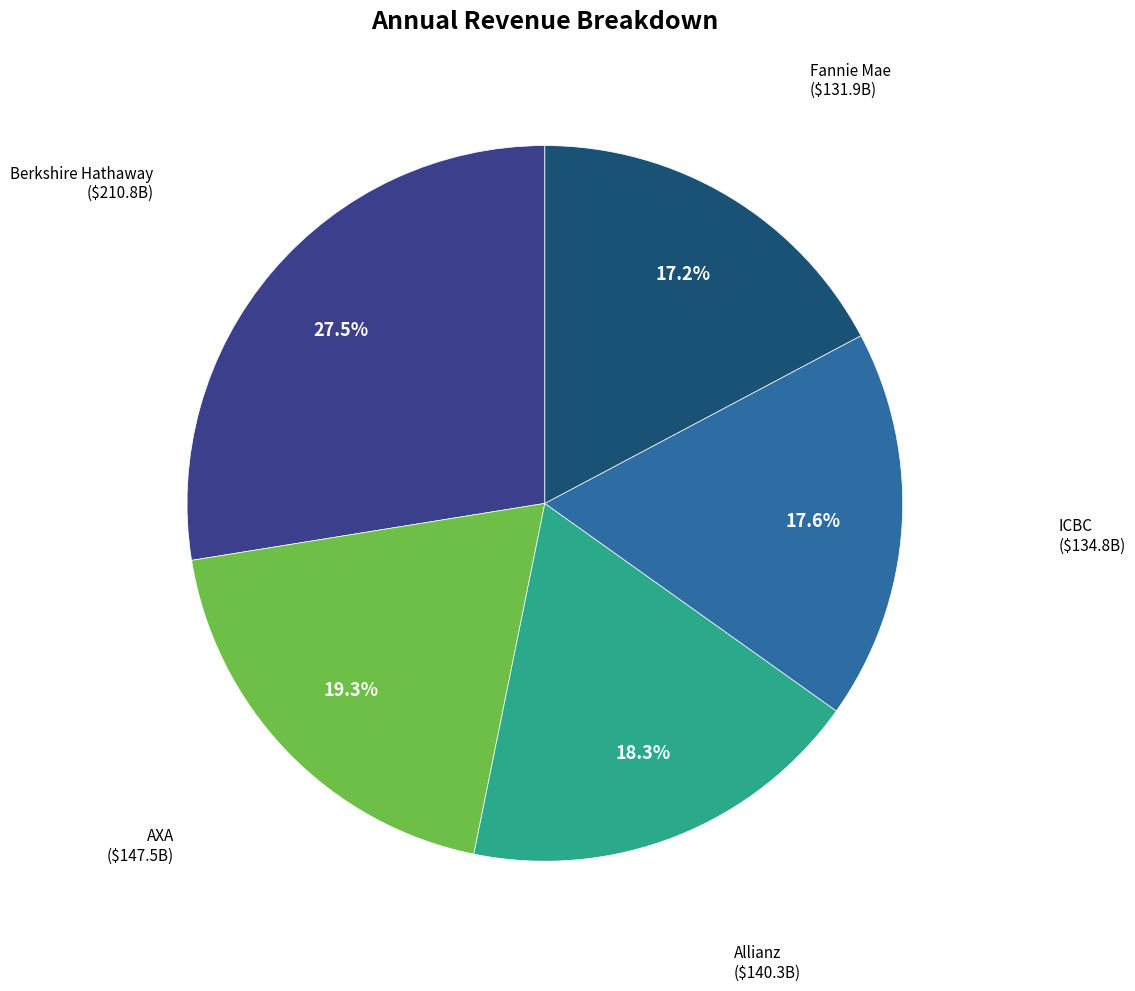

Does any single category account for the majority?

No